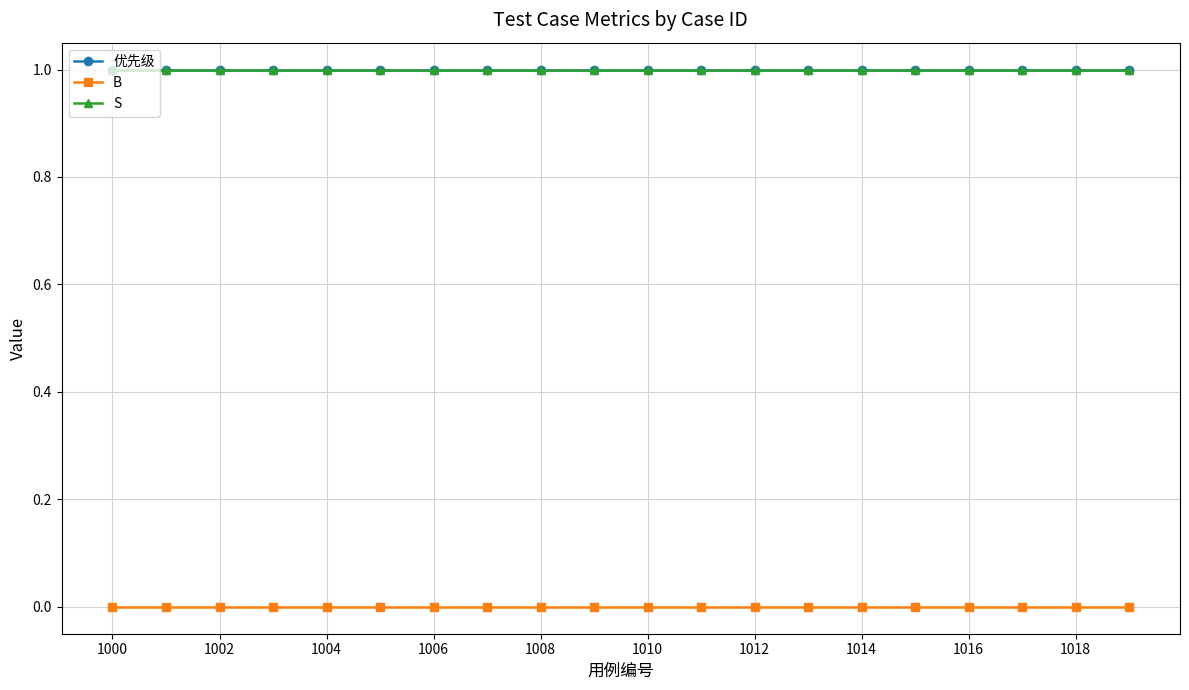

Count the number of data series in this chart.

3